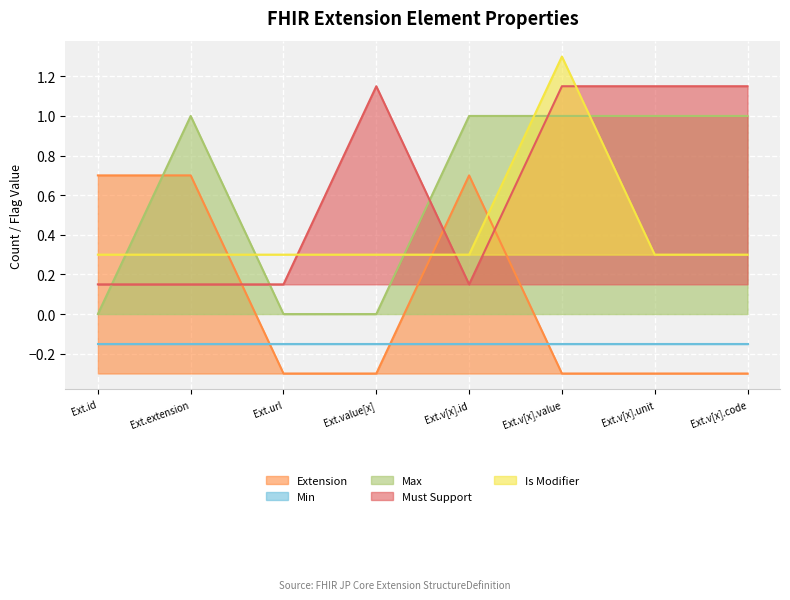

What is the difference between the Max values at Ext.id and Ext.v[x].code?

1.0